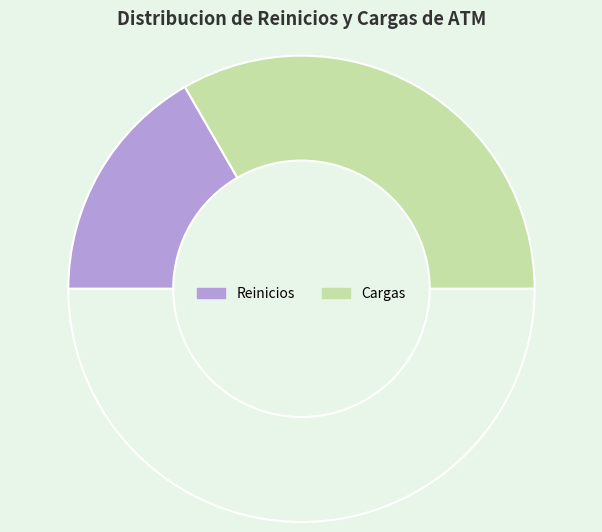

What is the smallest slice in the pie chart?

Reinicios